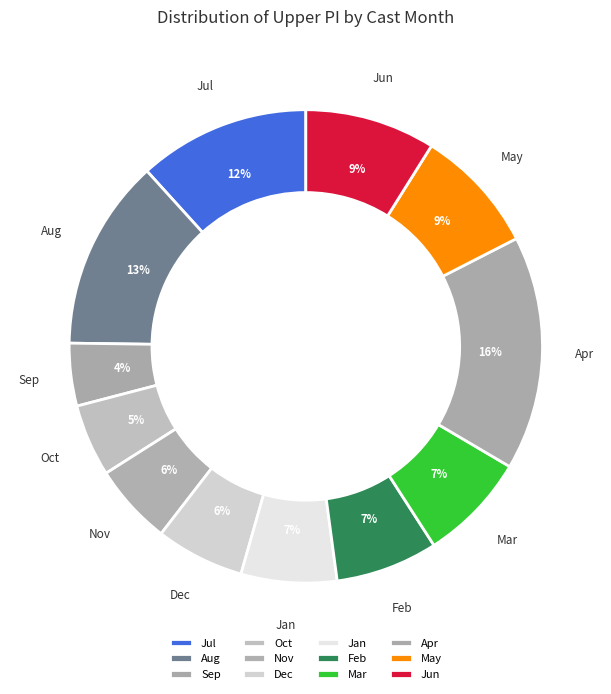

Do Oct and Dec together represent more than half of the pie?

No